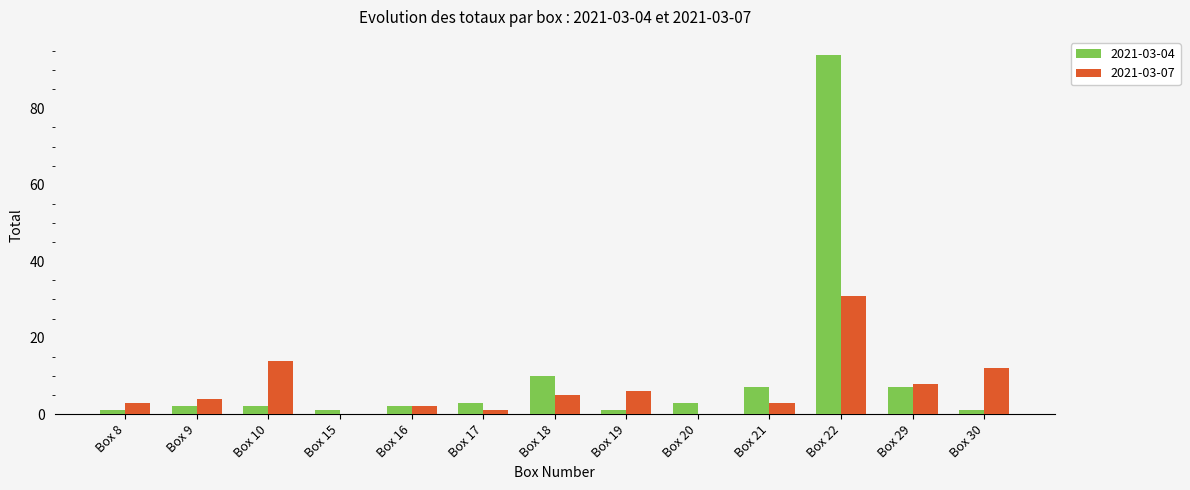

At which category is the sum across all series the highest?

Box 22